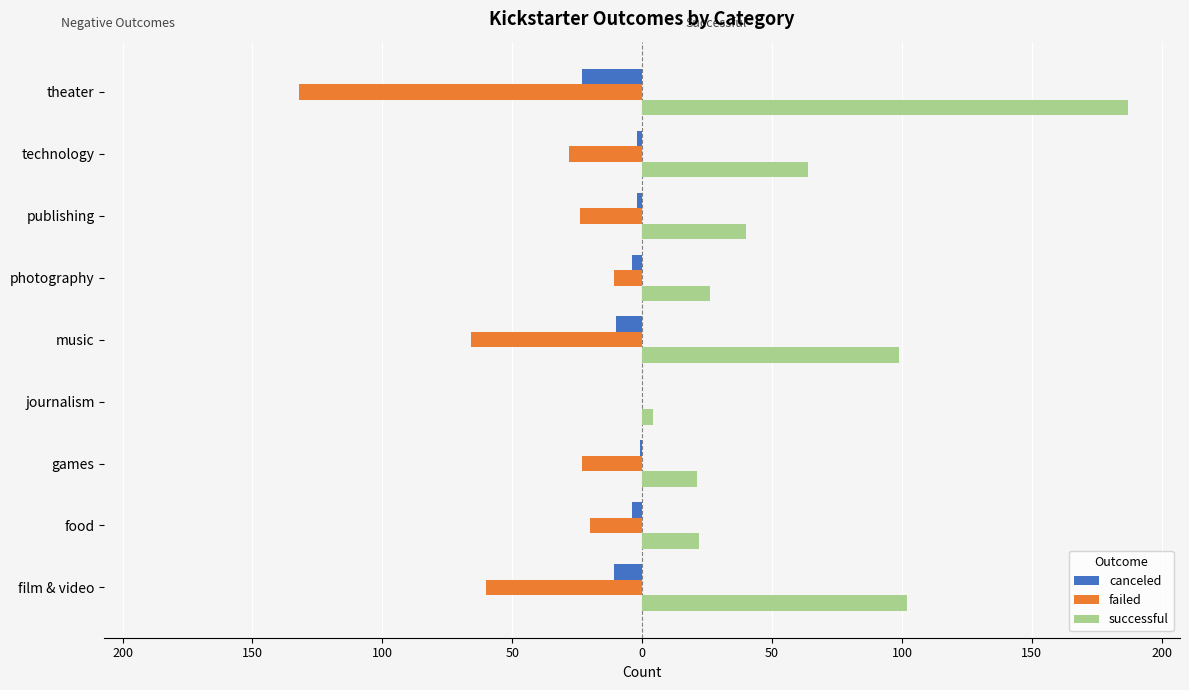

List the series in order of their peak value, highest first.

successful, canceled, failed